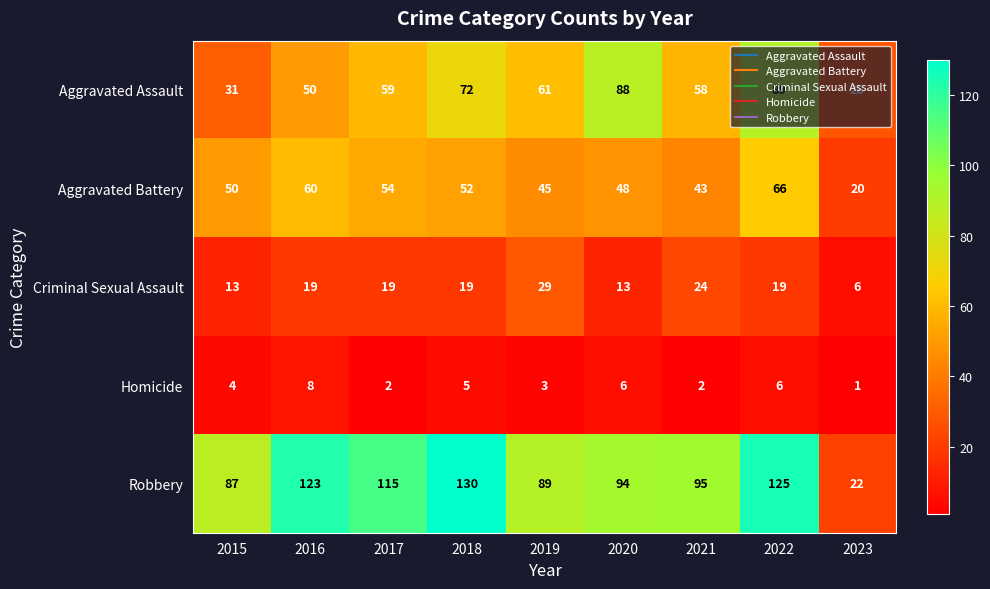

At which category does the chart reach its minimum across all series?

2023